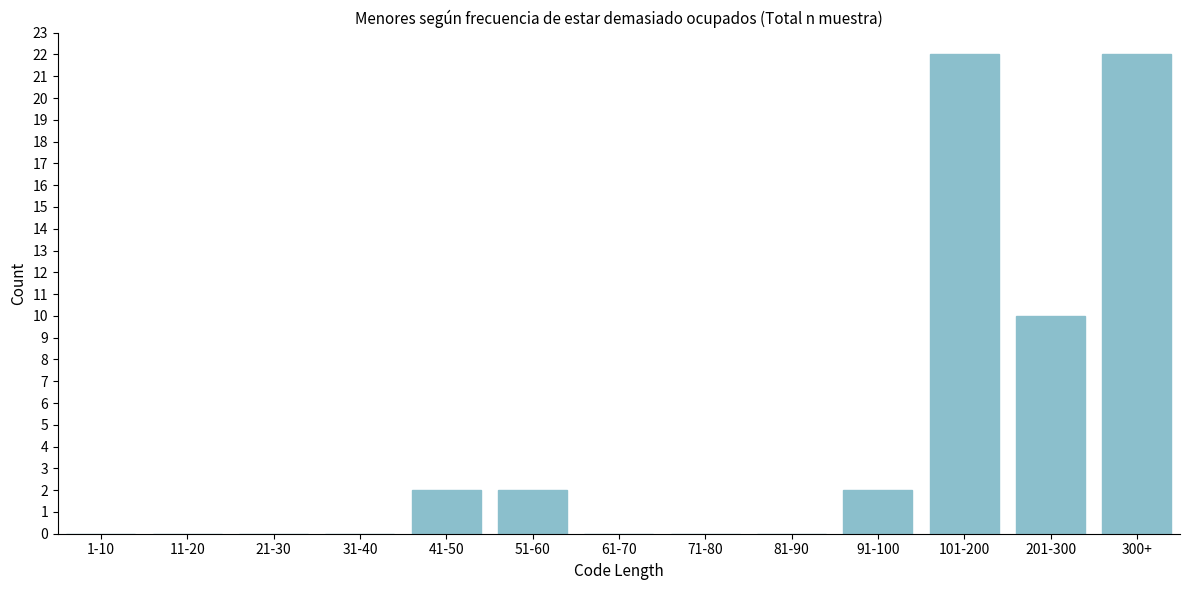

Reading left to right, what are all the values shown in this chart?

1-10=0	11-20=0	21-30=0	31-40=0	41-50=2	51-60=2	61-70=0	71-80=0	81-90=0	91-100=2	101-200=22	201-300=10	300+=22